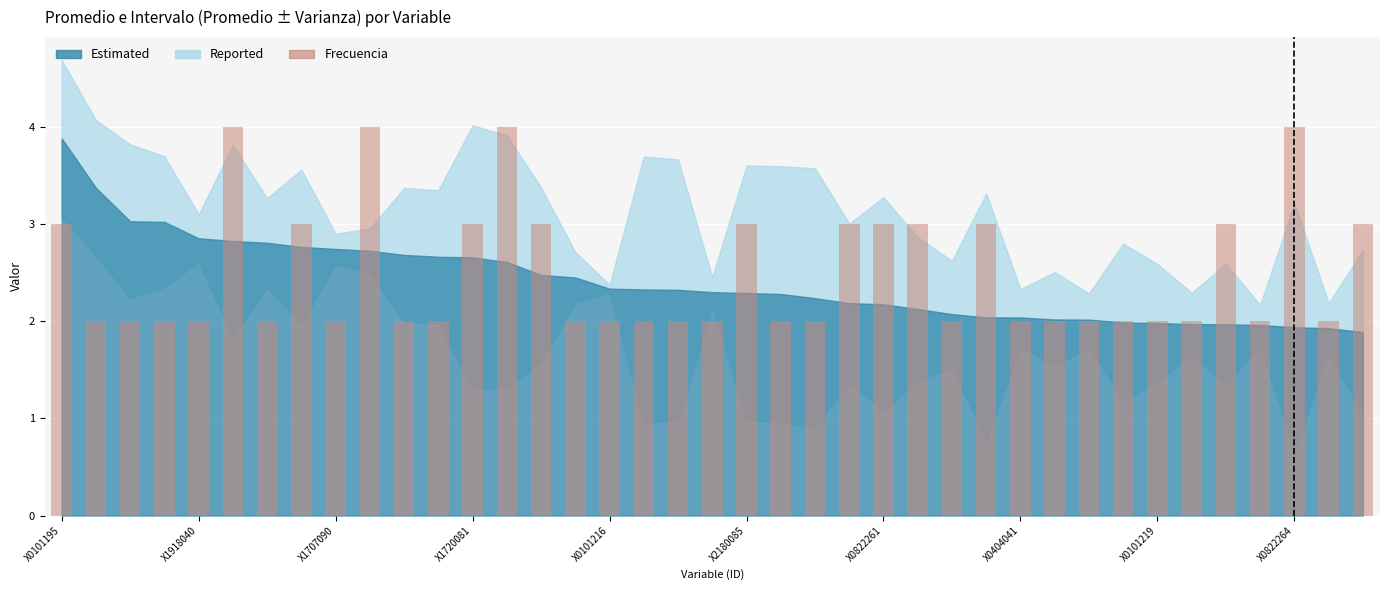

What is the sum of all values?

97